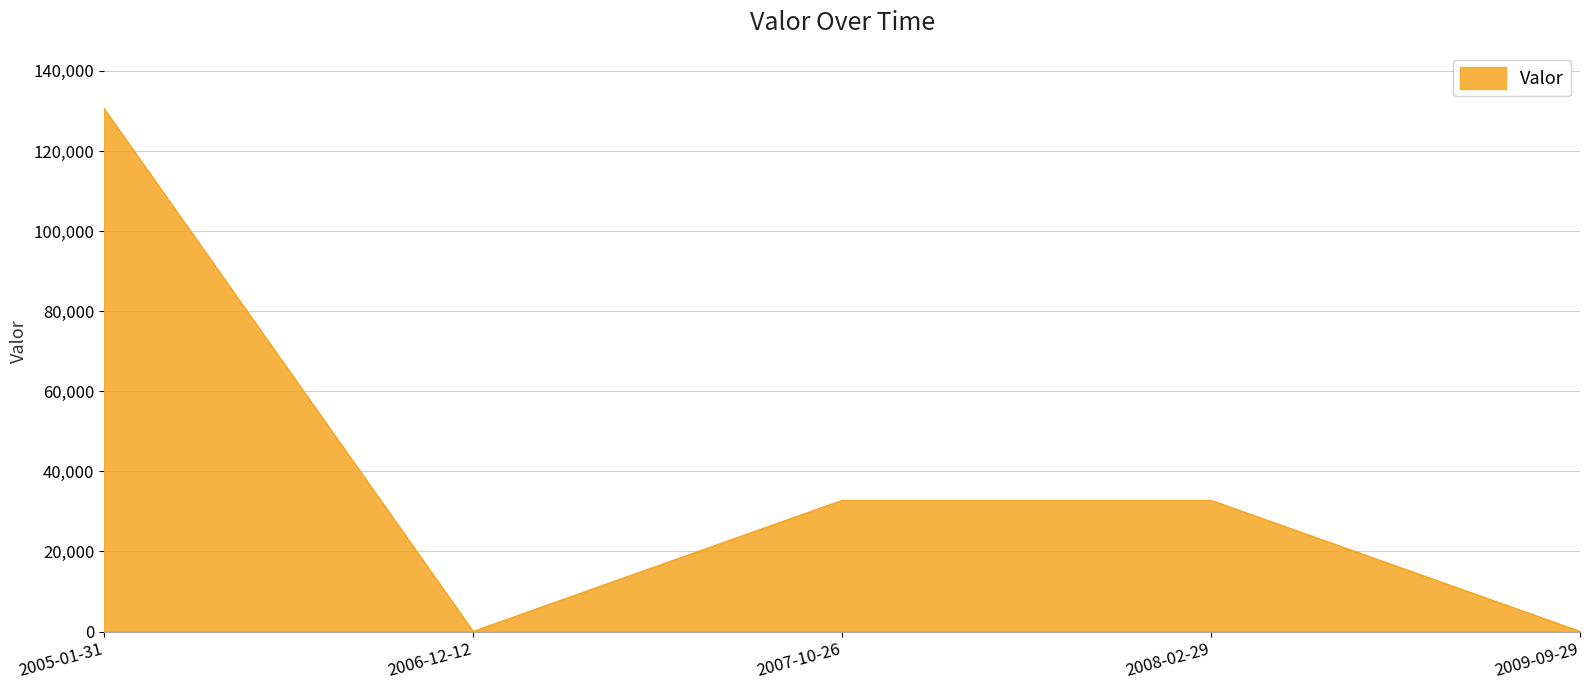

Is it true that the value at 2008-02-29 is 45041?

False